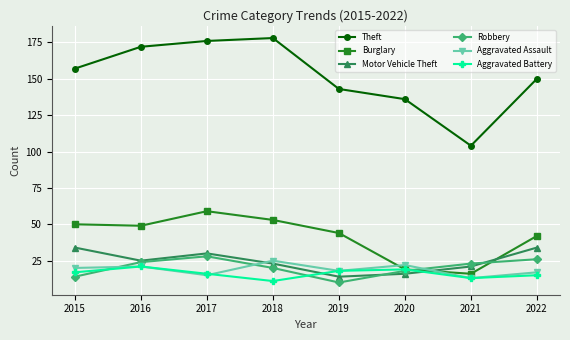

What is the difference between the highest and lowest values at 2016?

151